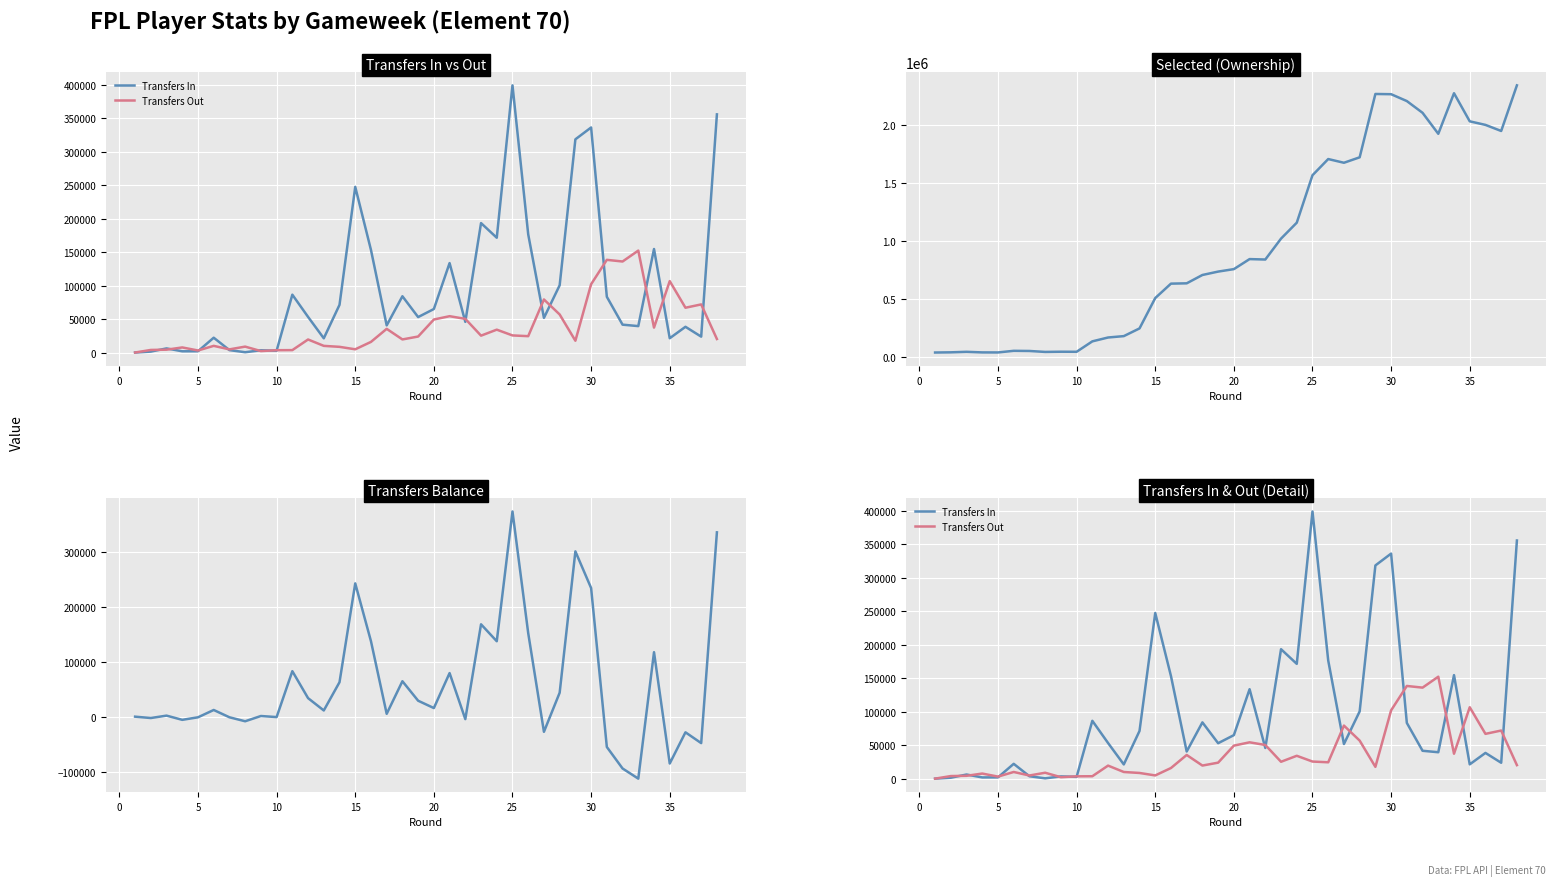

How many values in the Transfers In series are below 52932?

19